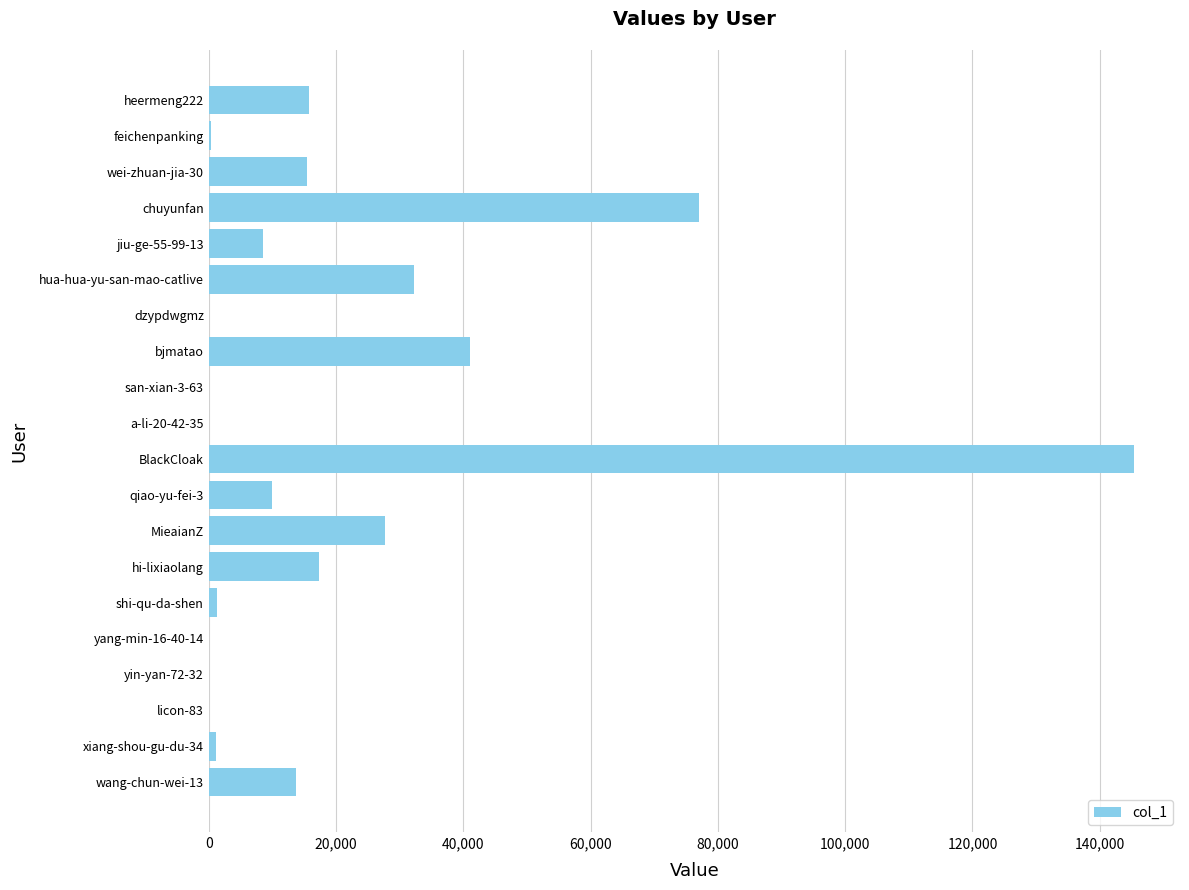

Between chuyunfan and hua-hua-yu-san-mao-catlive, which is larger?

chuyunfan